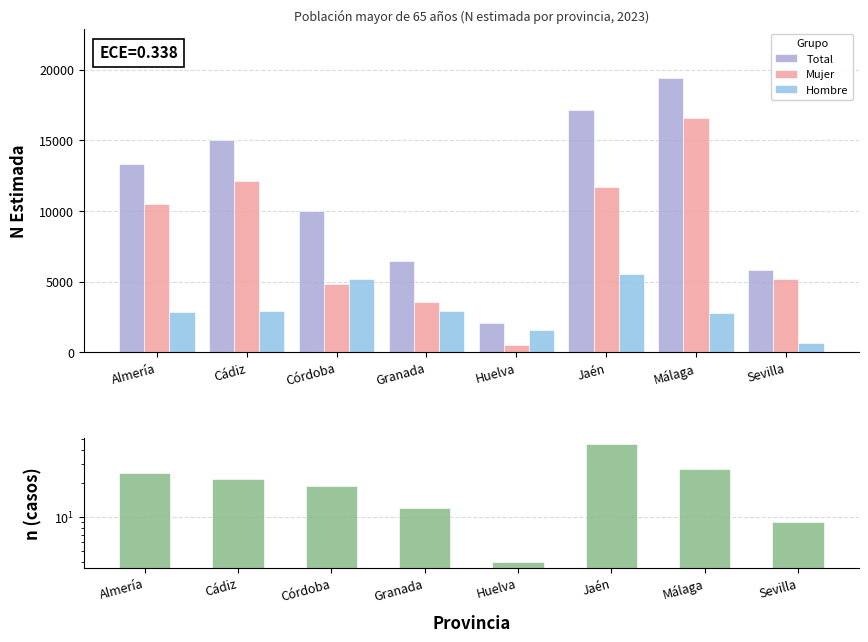

What is the sum of all Mujer values?

64902